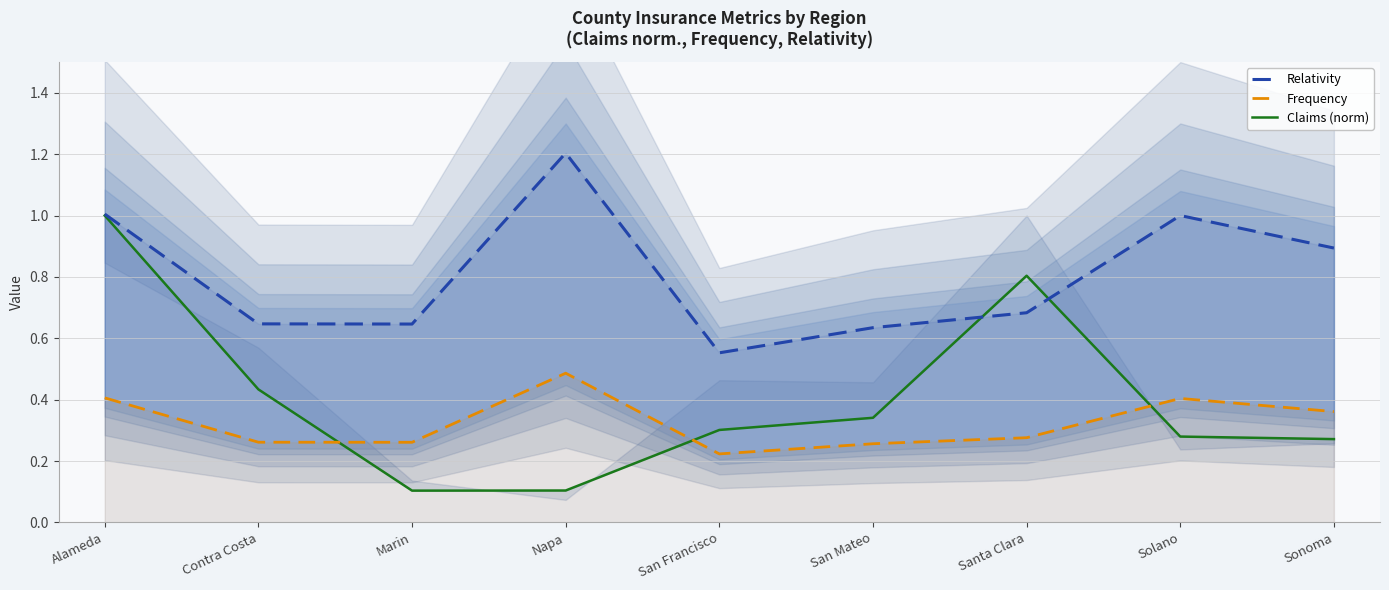

What is the difference between the maximum and second lowest values in the Relativity series?

0.6